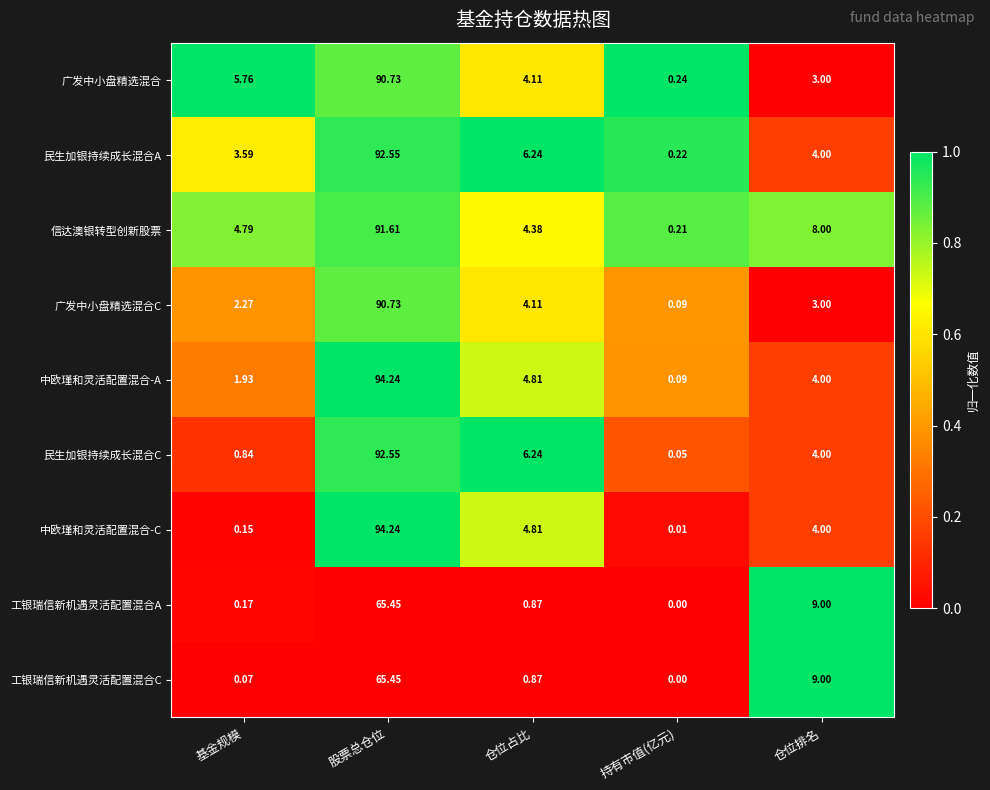

Rank the categories by 广发中小盘精选混合 value from highest to lowest.

股票总仓位, 基金规模, 仓位占比, 仓位排名, 持有市值(亿元)